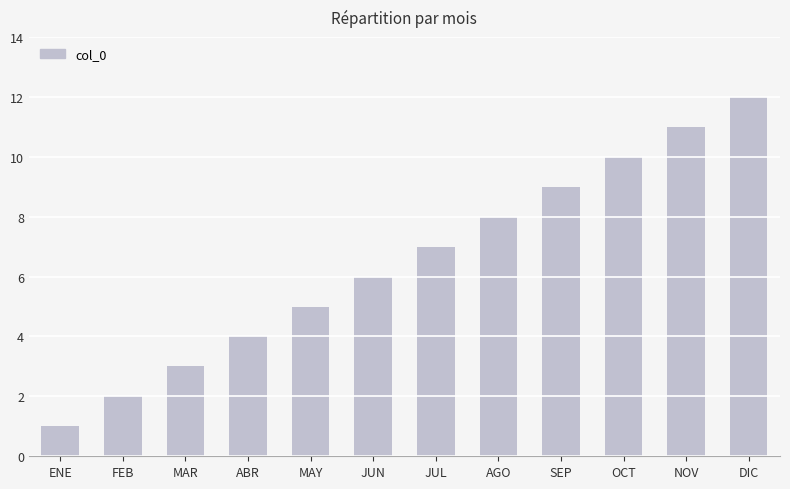

What position from the left is OCT?

10